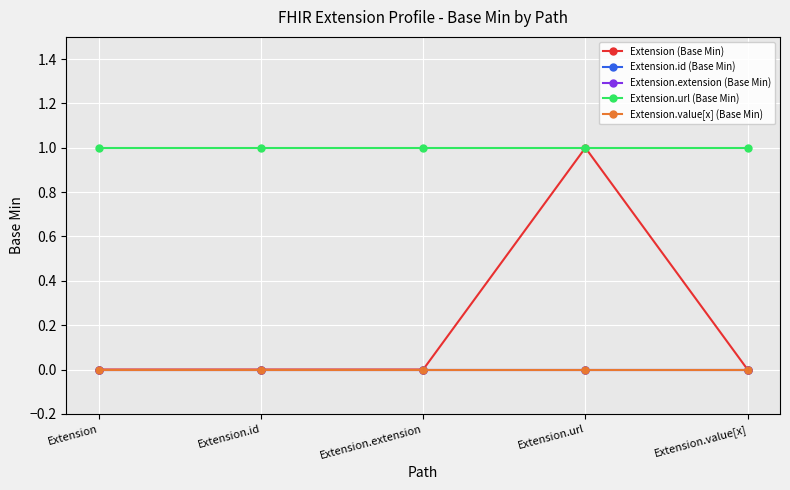

Between Extension.extension and Extension.url, which series saw the biggest shift?

Extension (Base Min)